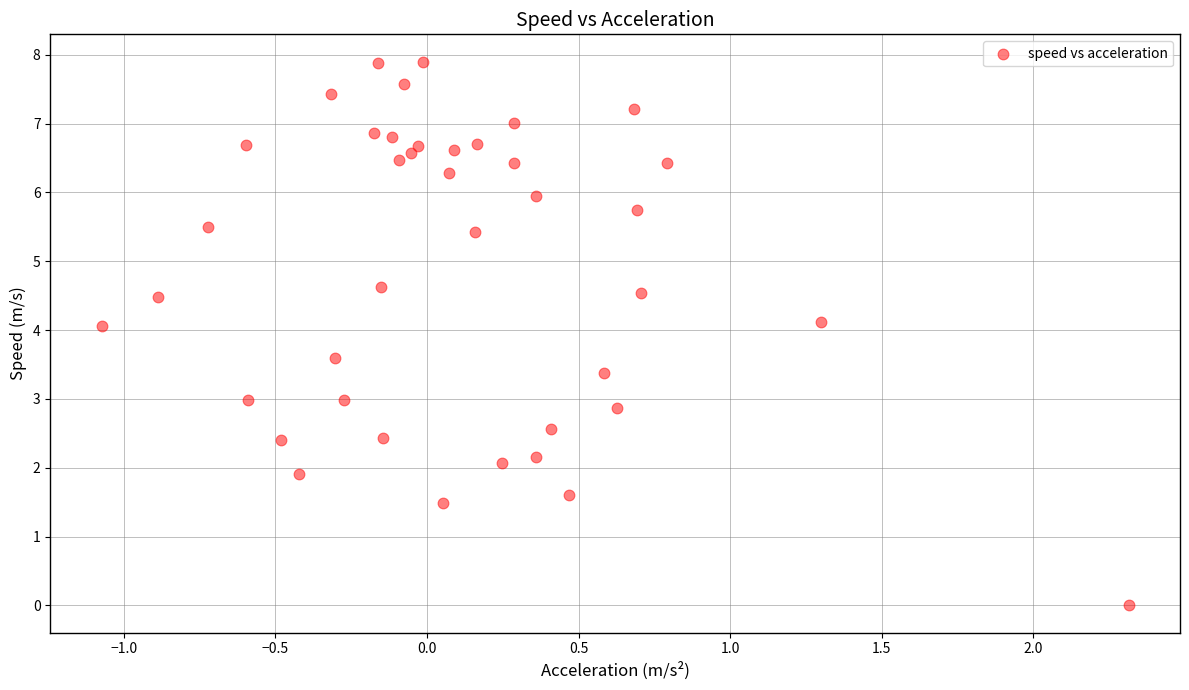

What is the range of Y values (max minus min)?

7.9